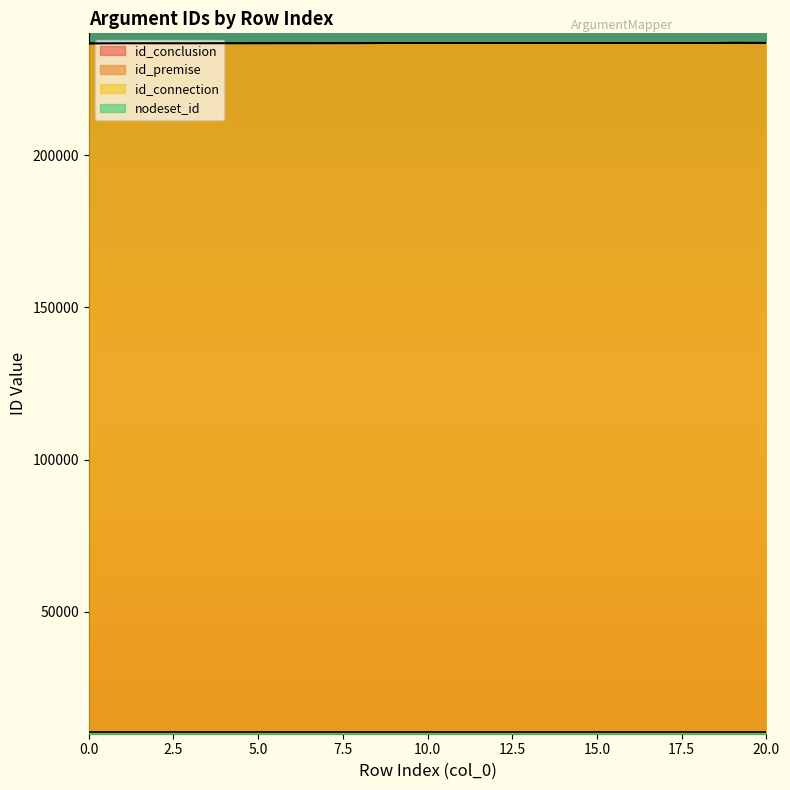

What is the value of the id_conclusion point at the 11th from the left?

236791